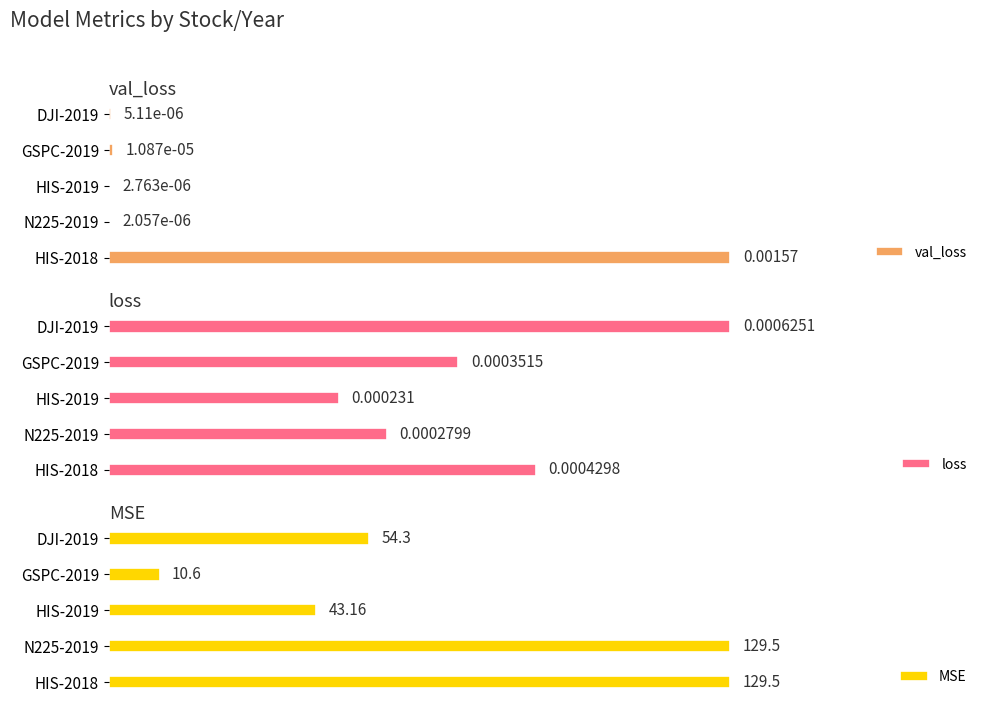

What is the maximum value shown in the chart?

129.5